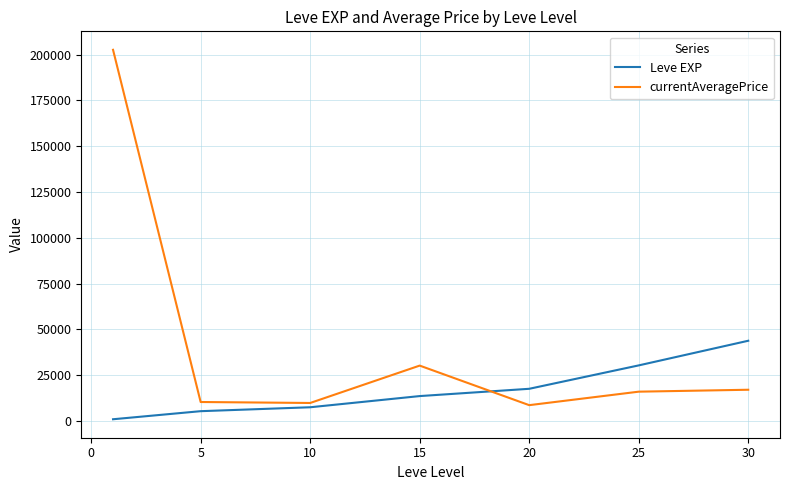

True or false: currentAveragePrice has more than 2 points higher than both neighbors.

False